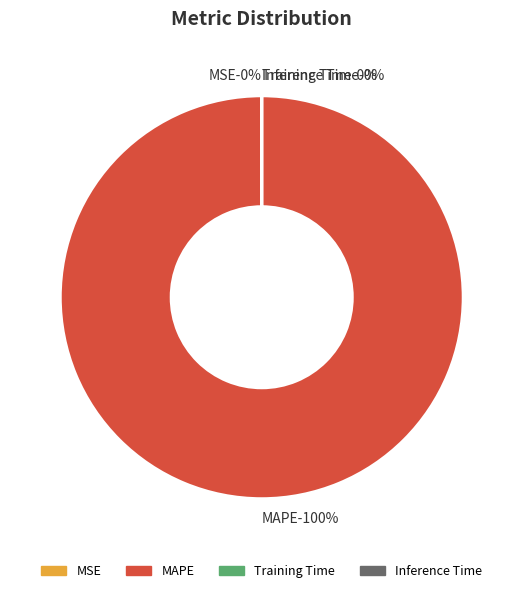

What percentage is NOT represented by Training Time?

100.0%